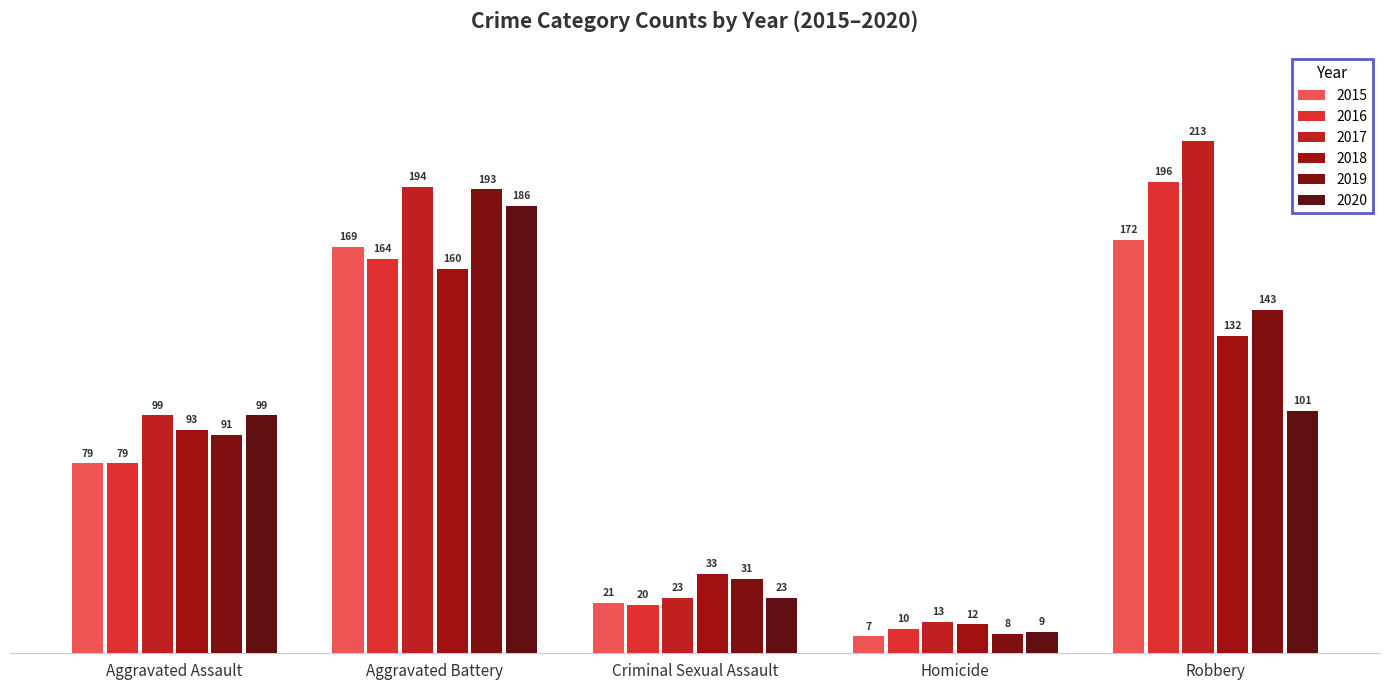

Rank the categories by 2020 value from highest to lowest.

Aggravated Battery, Robbery, Aggravated Assault, Criminal Sexual Assault, Homicide